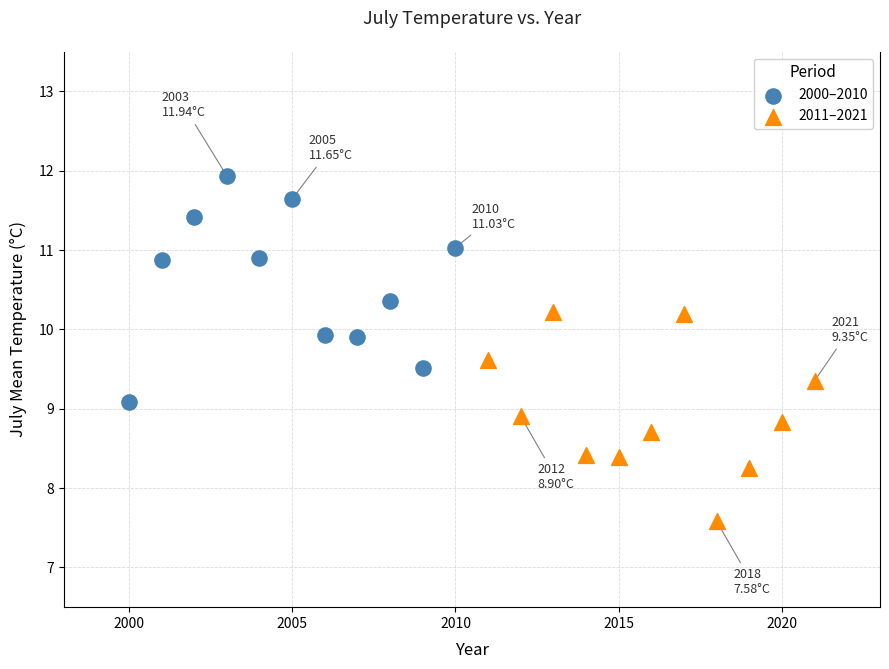

Which series reaches the maximum Y coordinate?

2000–2010